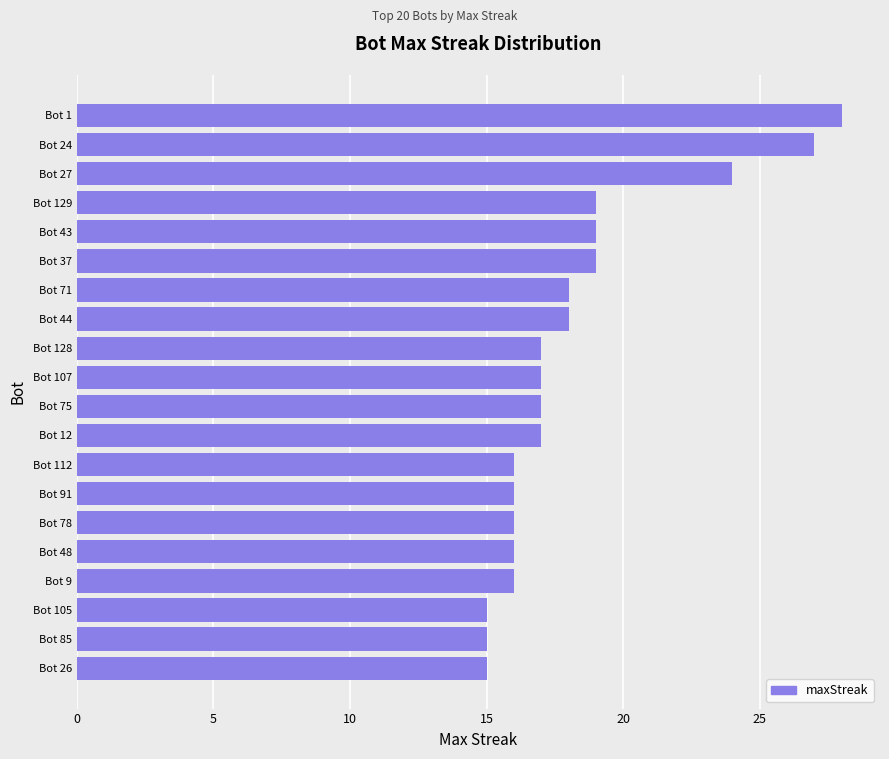

What value does the data have at Bot 44?

18